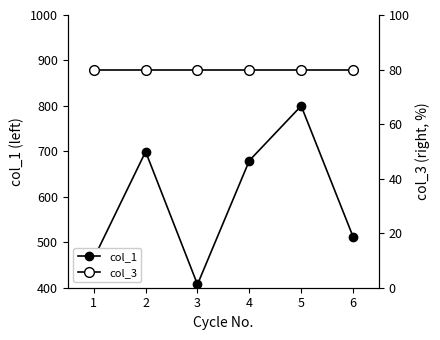

In col_1, how many points are higher than both neighbors (excluding endpoints)?

2